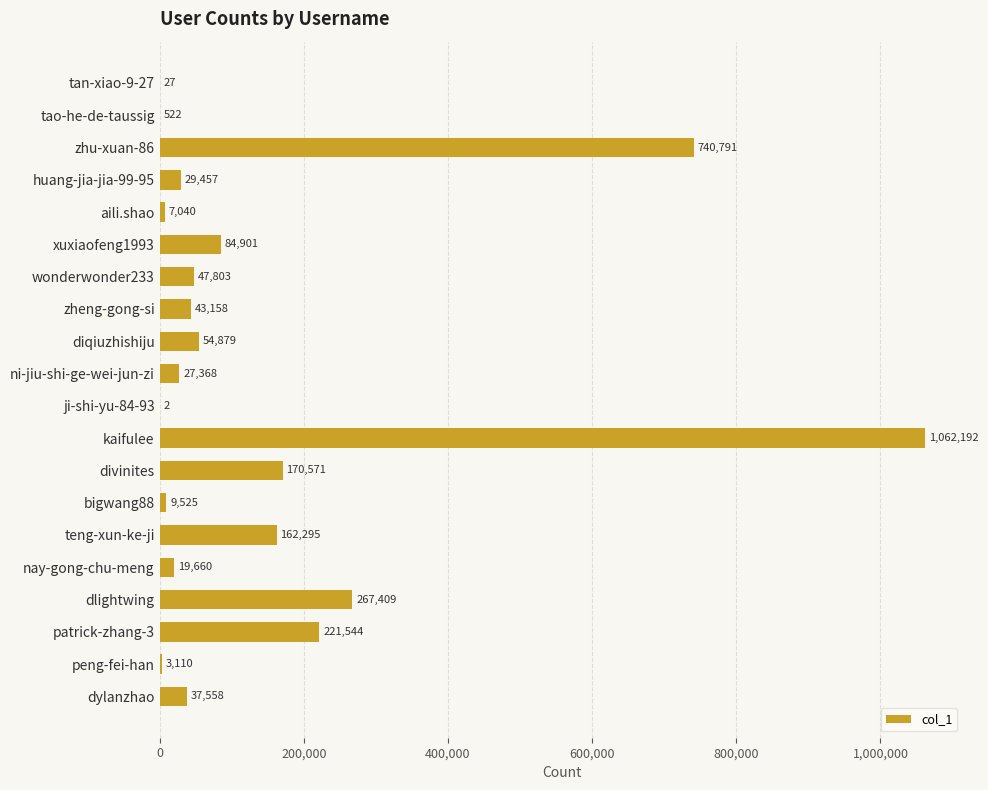

What value does the data have at dlightwing, to the nearest 10?

267410